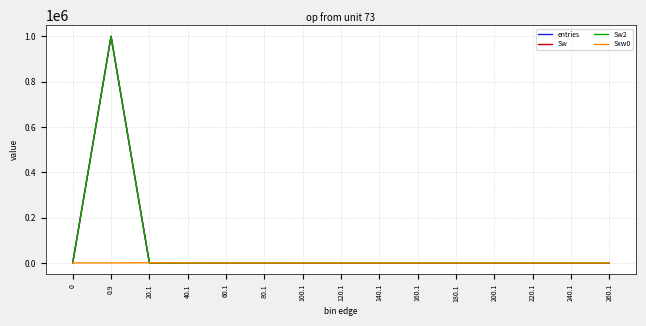

What is the difference between the second highest and second lowest values in the Sw2 series?

86